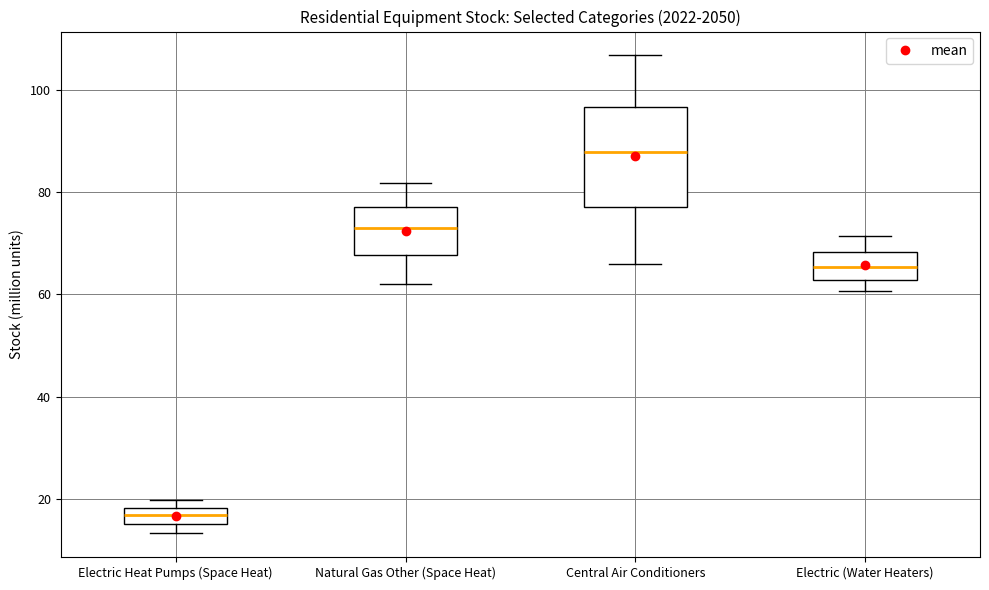

Which box is the tallest, from its lower edge to its upper edge?

Central Air Conditioners